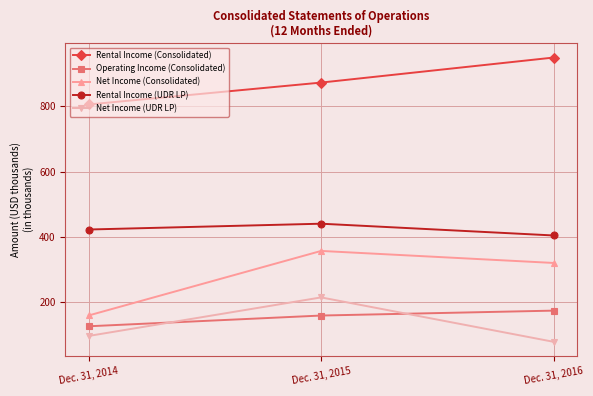

Which series has the largest total across all categories?

Rental Income (Consolidated)